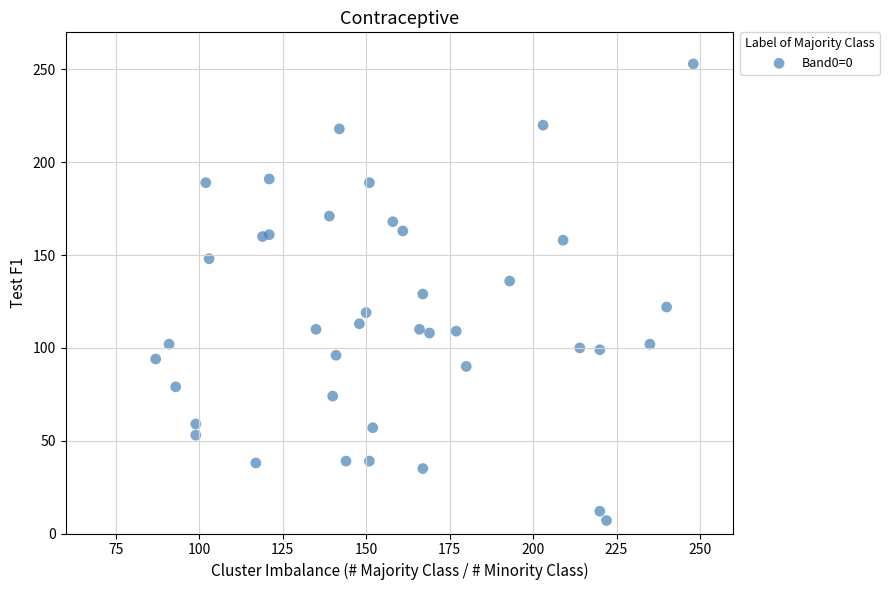

What is the range of X values (max minus min)?

161